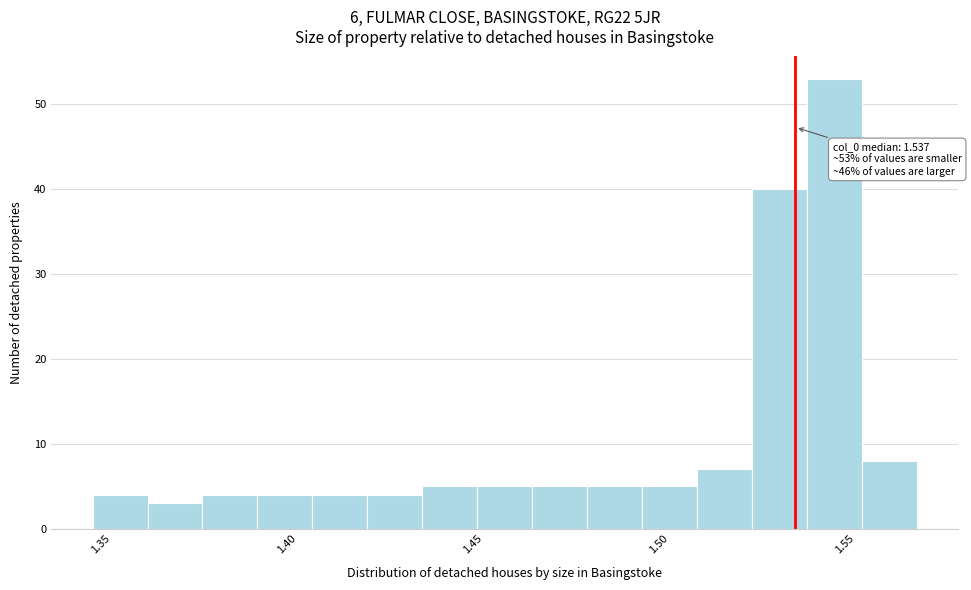

Around what value on the x-axis is the tallest bar? Give the approximate position of its centre, as read against the axis.

1.545